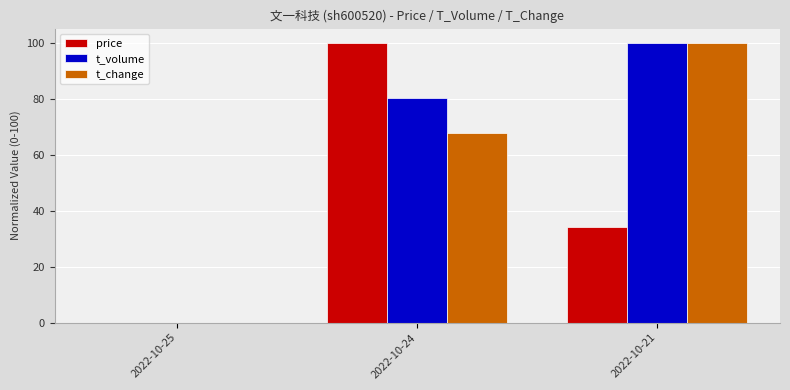

Reading left to right, transcribe all the data shown in this chart.

price: 2022-10-25=0.0	2022-10-24=100.0	2022-10-21=34.1
t_volume: 2022-10-25=0.0	2022-10-24=80.1	2022-10-21=100.0
t_change: 2022-10-25=0.0	2022-10-24=67.8	2022-10-21=100.0